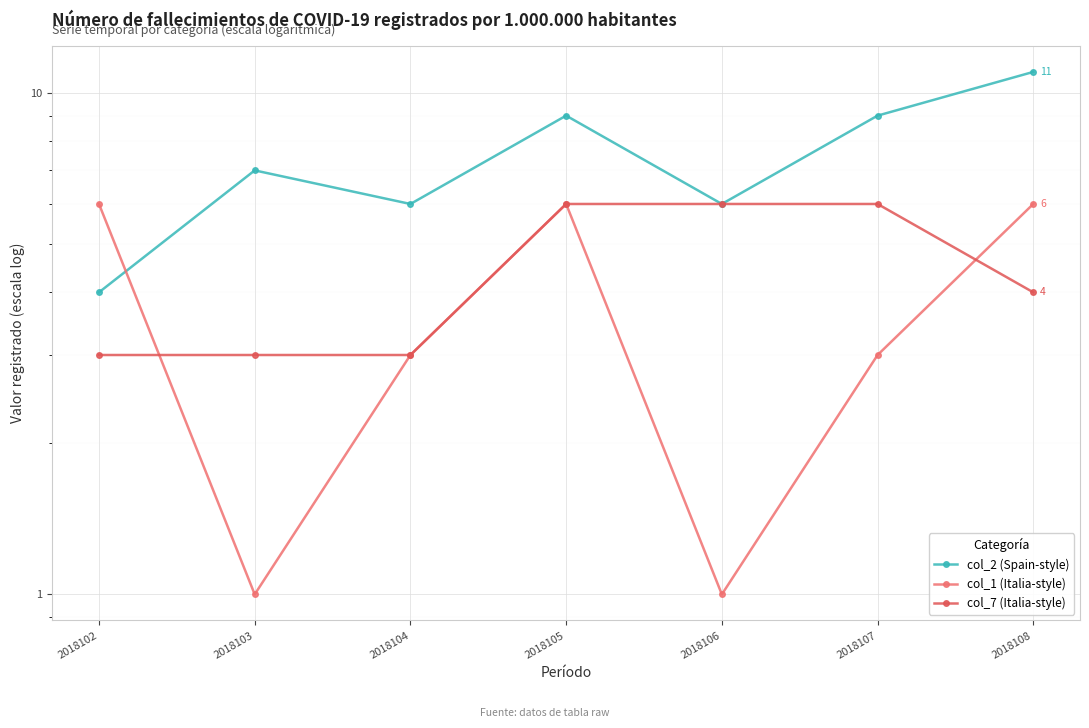

How many interior local peaks does the col_2 (Spain-style) series have?

2